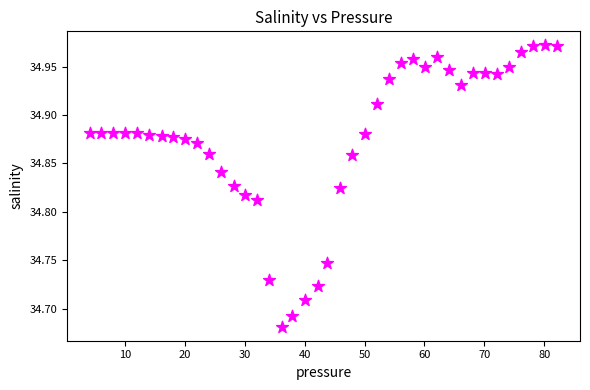

What is the range of Y values (max minus min)?

0.3